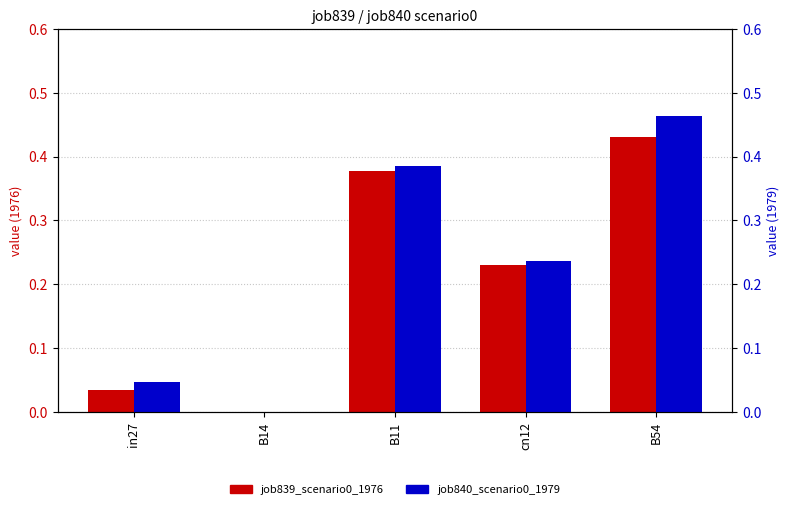

Which series has the largest range (max minus min)?

job840_scenario0_1979